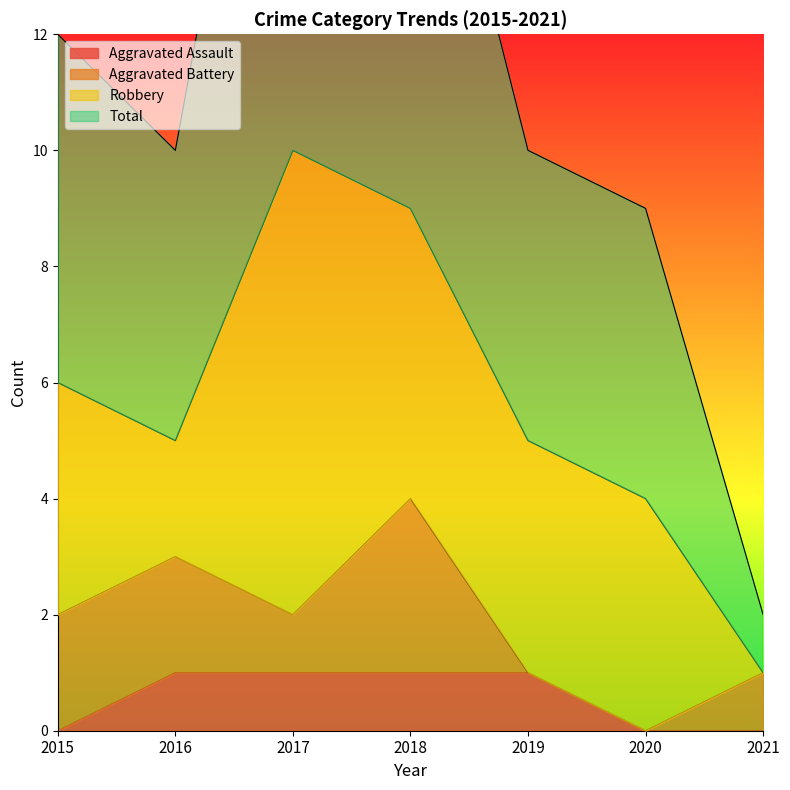

At which category does Total reach its first local valley?

2016